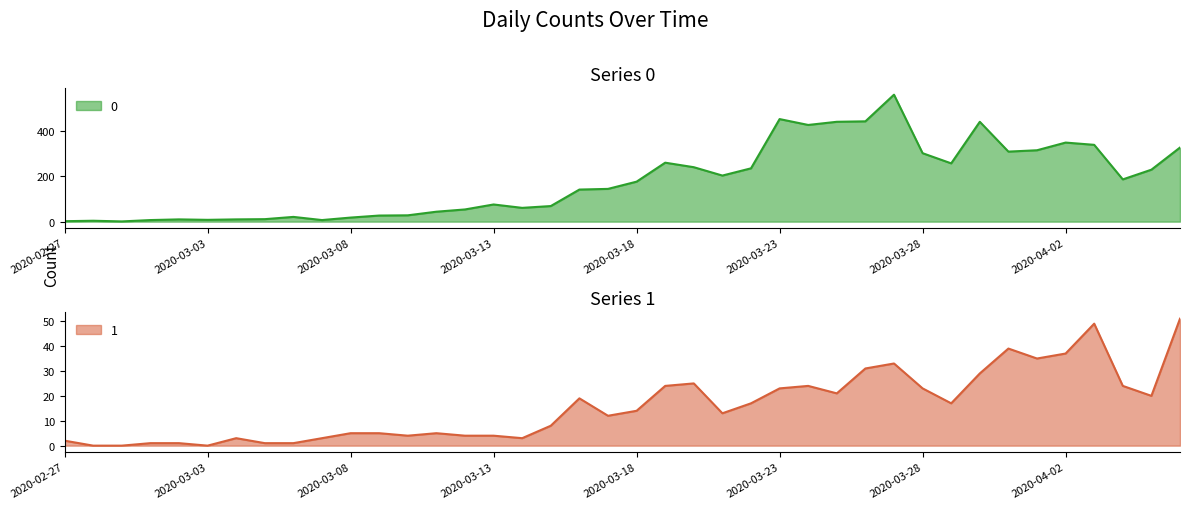

List the series in order of their overall mean, highest first.

0, 1